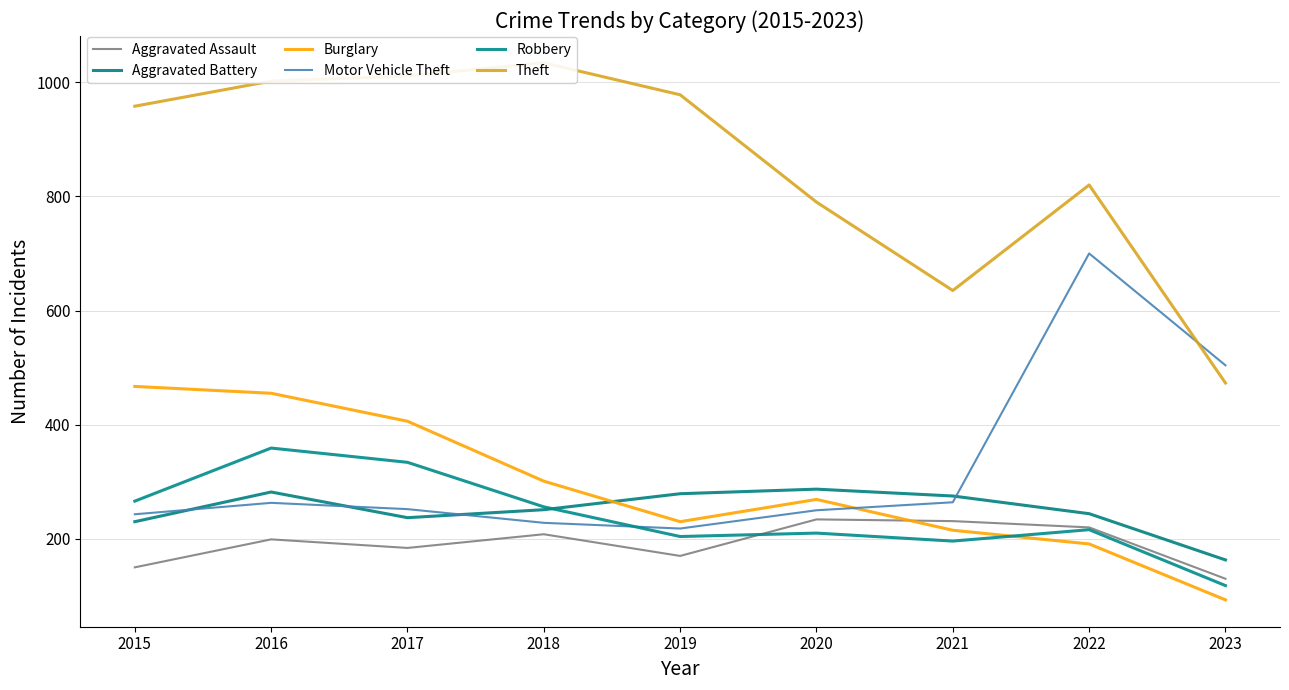

Reading left to right, what are all the values shown in this chart?

Aggravated Assault: 150	199	184	208	170	234	231	220	130
Aggravated Battery: 230	282	237	251	279	287	275	244	163
Burglary: 467	455	406	301	230	269	215	191	93
Motor Vehicle Theft: 243	263	252	228	218	250	264	700	504
Robbery: 266	359	334	256	204	210	196	216	118
Theft: 958	1002	1011	1034	978	790	635	820	473